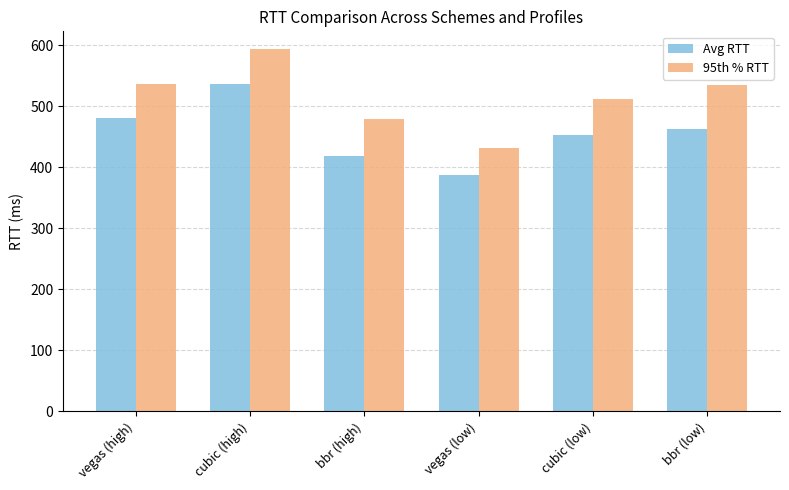

Which category has the lowest value across all series?

vegas (low)